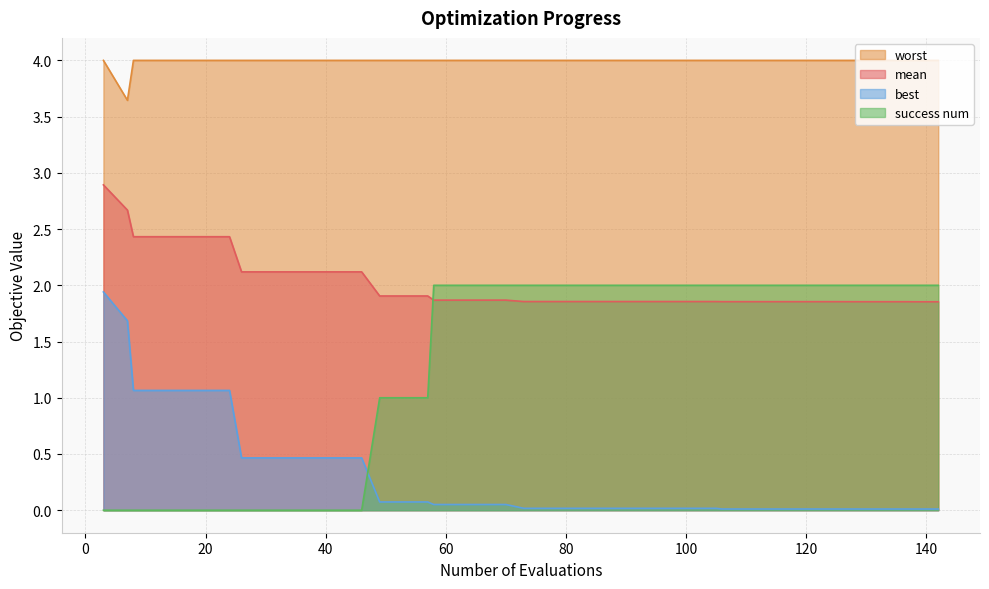

At how many categories does at least one series exceed 2?

40